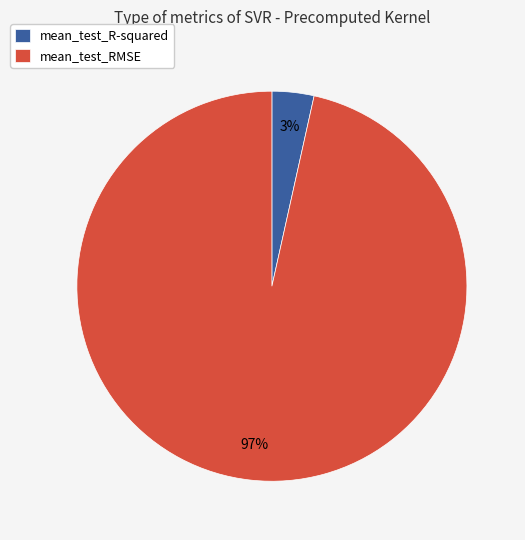

Is there a majority slice in this chart?

Yes